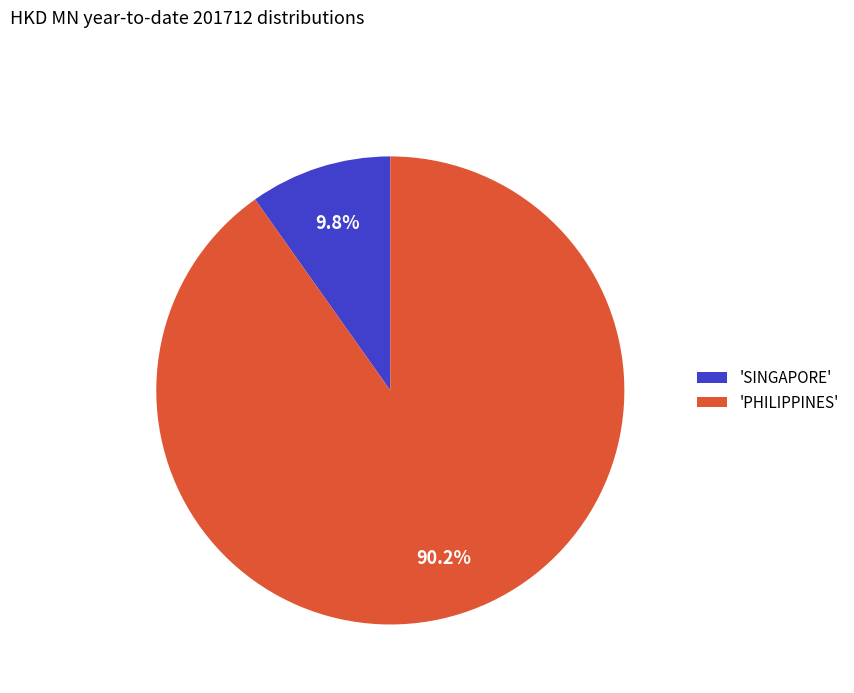

Which slice is the largest?

'PHILIPPINES'